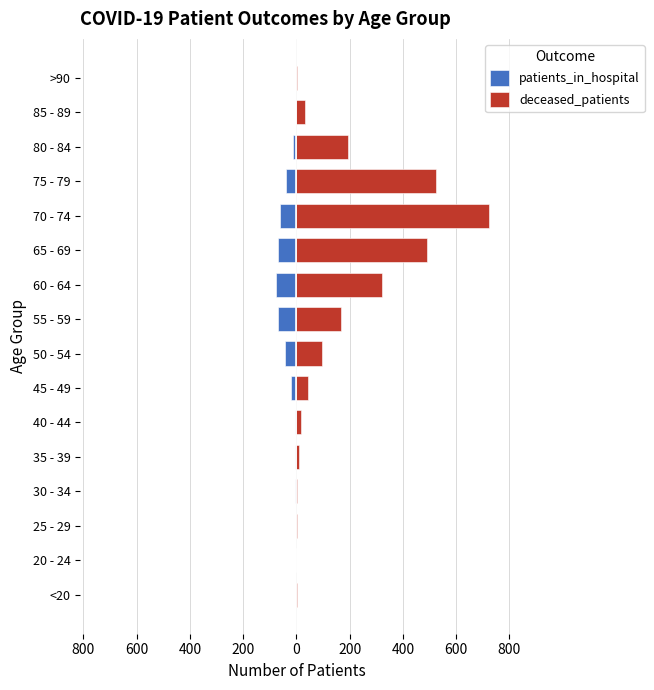

Is it true that deceased_patients equals 525 at 75 - 79?

True